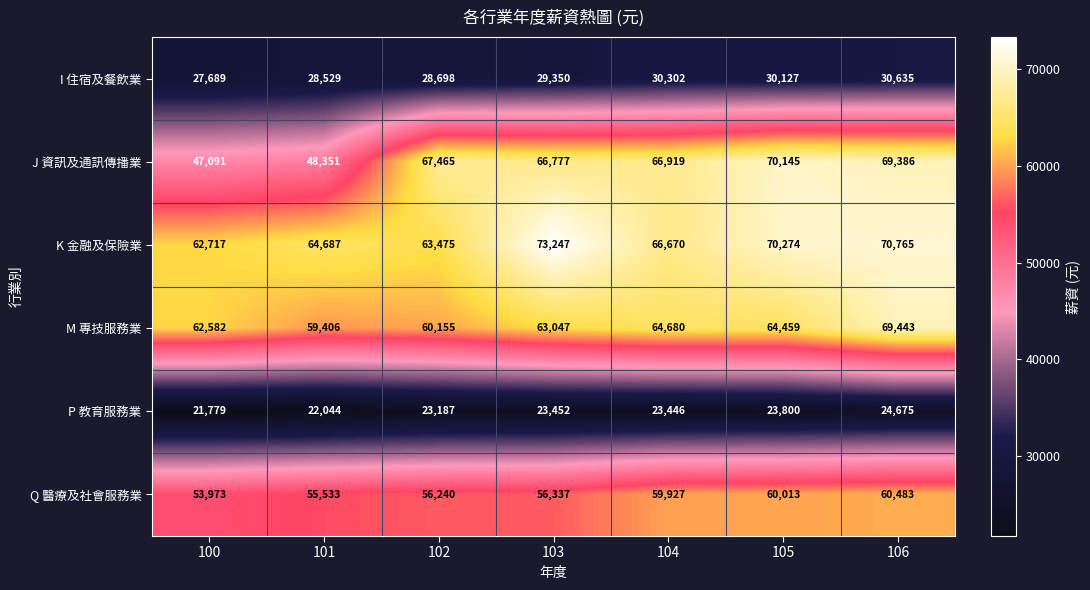

What is the difference between the second highest and second lowest values in the Q 醫療及社會服務業 series?

4480